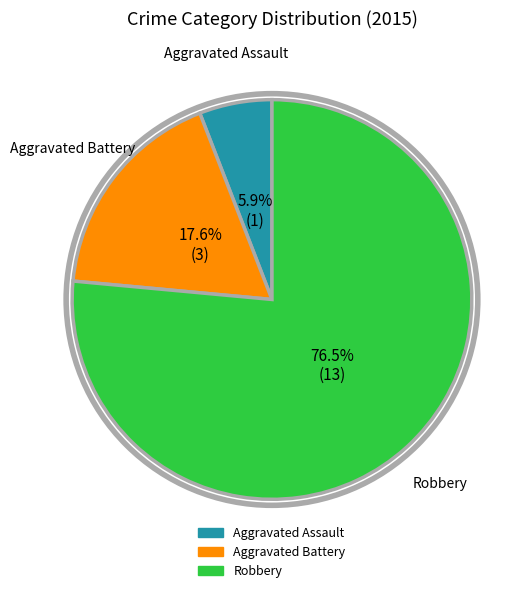

Which has a higher value, Aggravated Assault or Aggravated Battery?

Aggravated Battery